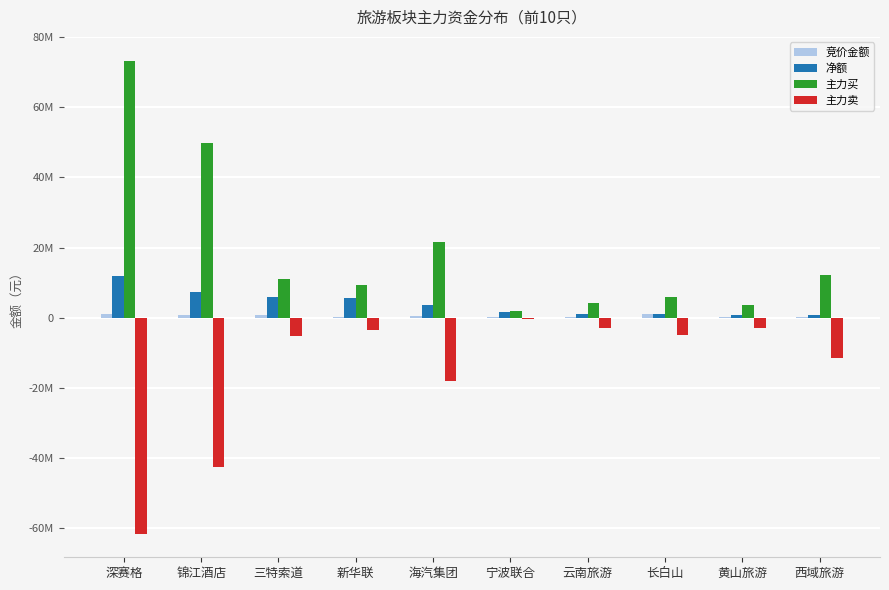

Between 西域旅游 and 宁波联合, which is larger?

西域旅游